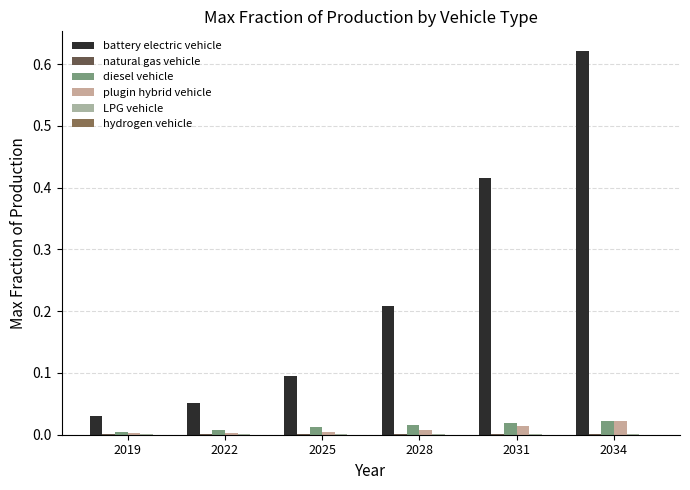

Which series has the largest total across all categories?

battery electric vehicle